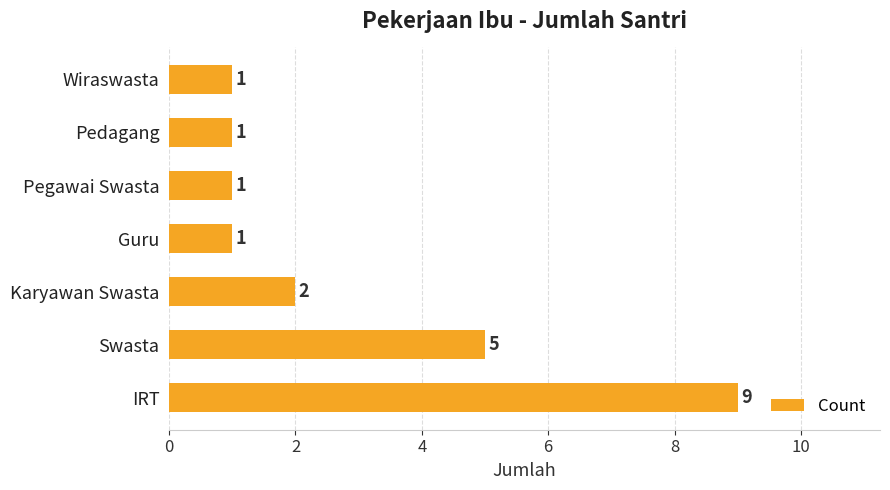

How many values are between 1 and 5?

6